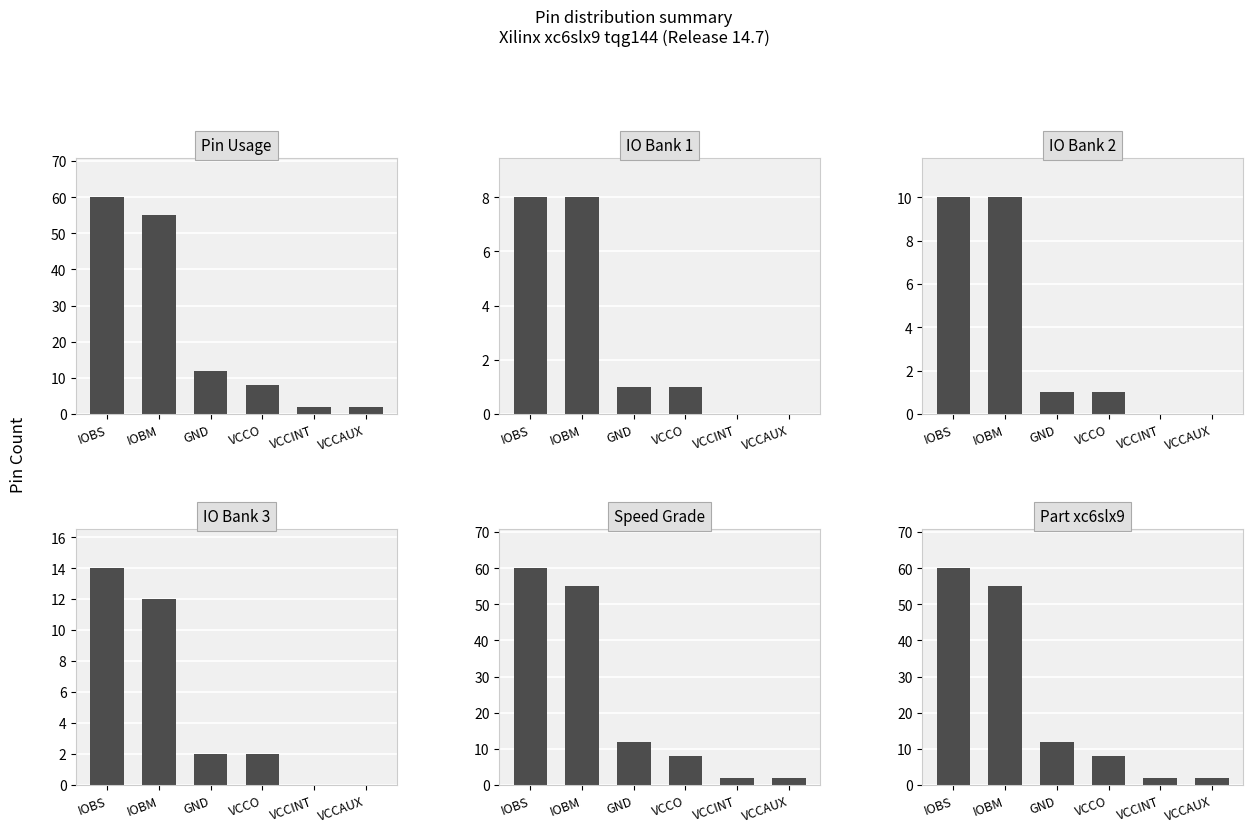

Read the Part xc6slx9 value at IOBM.

55